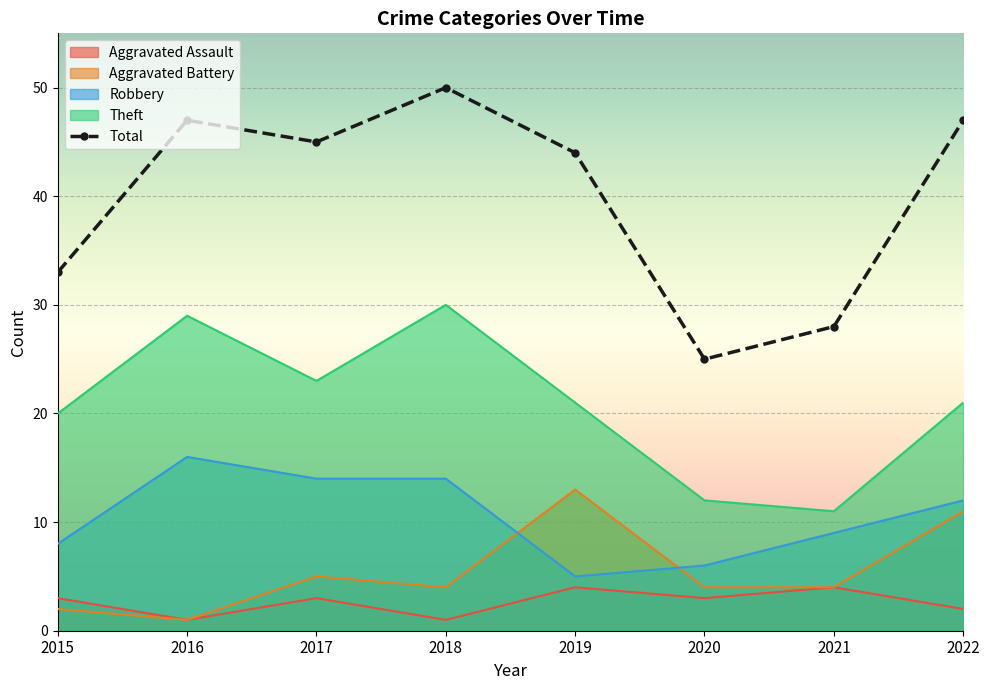

What is the value of the Robbery point at the 6th from the left?

6